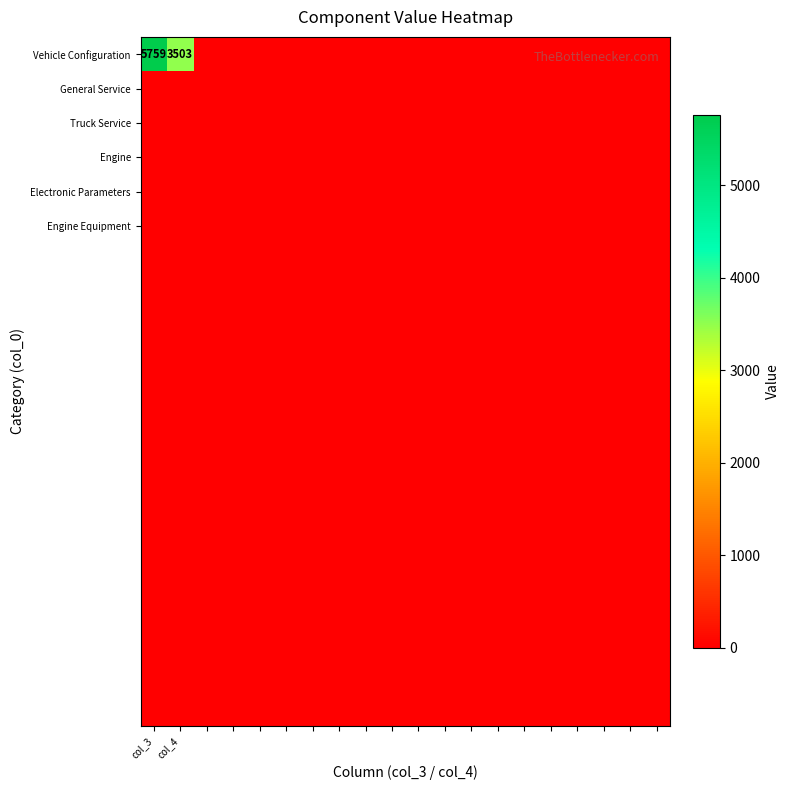

Which has a higher value, 15 or 16?

15